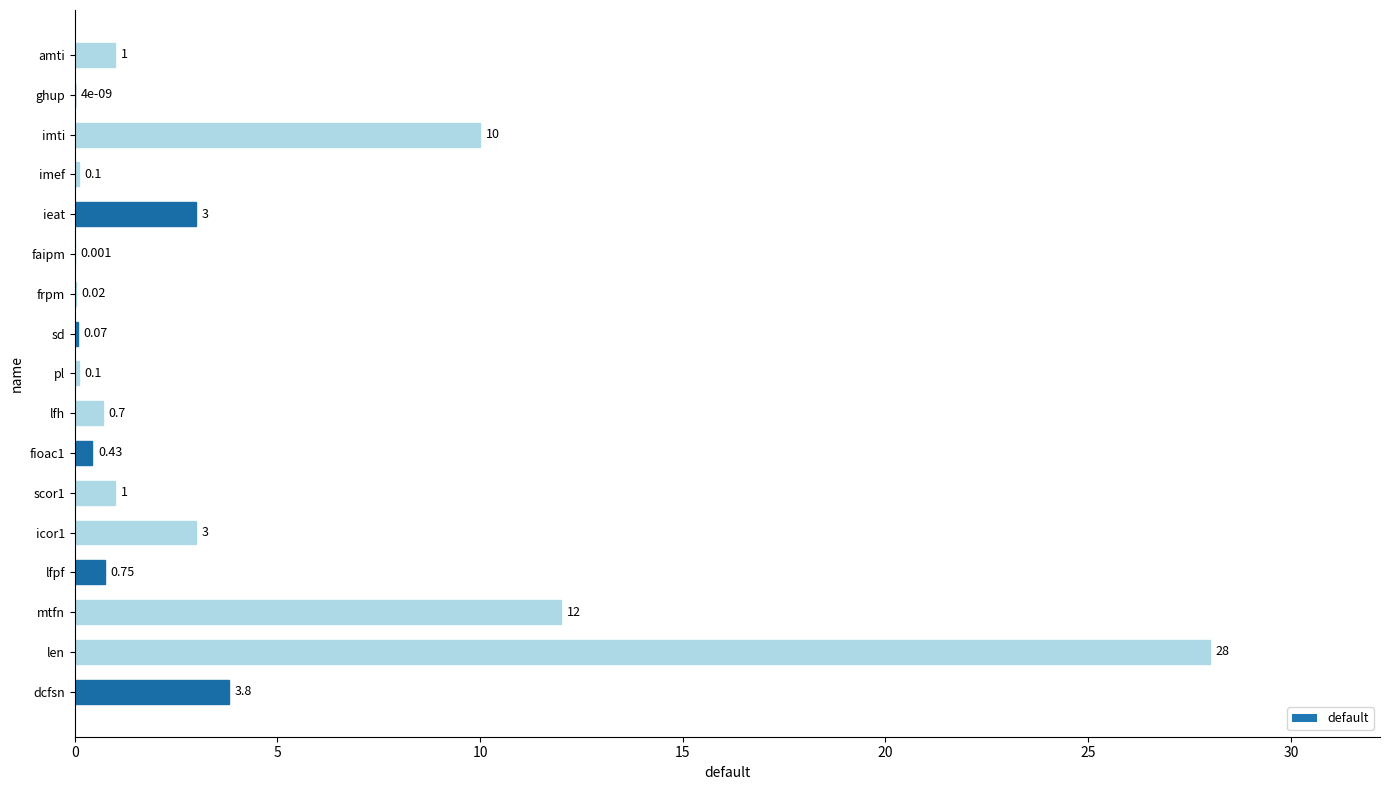

True or false: the data shows 0.7 at lfh.

True